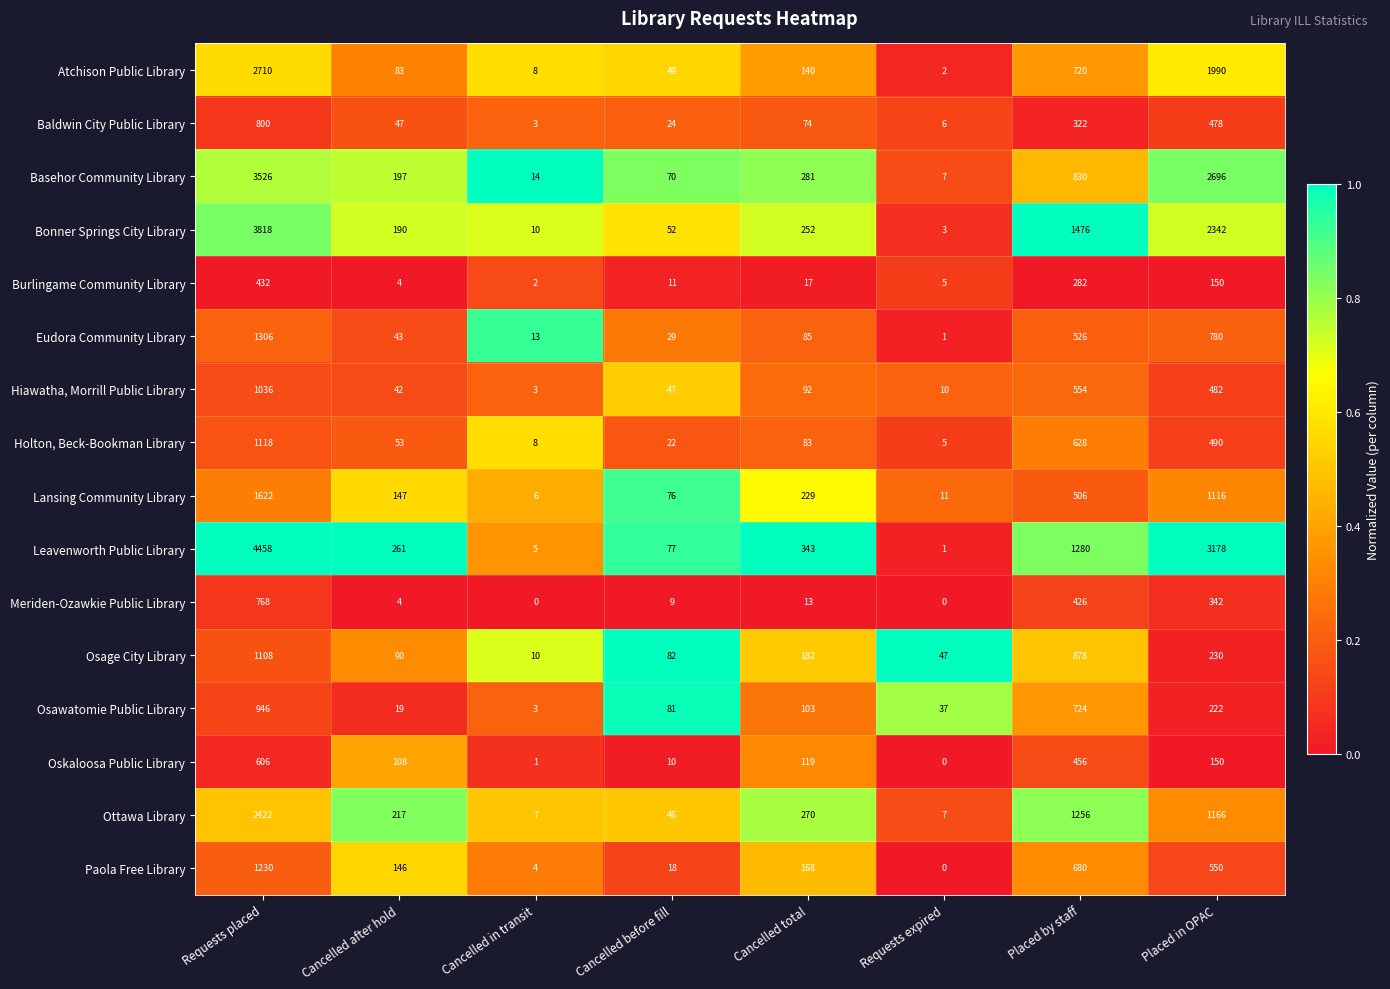

At which category is the sum across all series the highest?

Requests placed